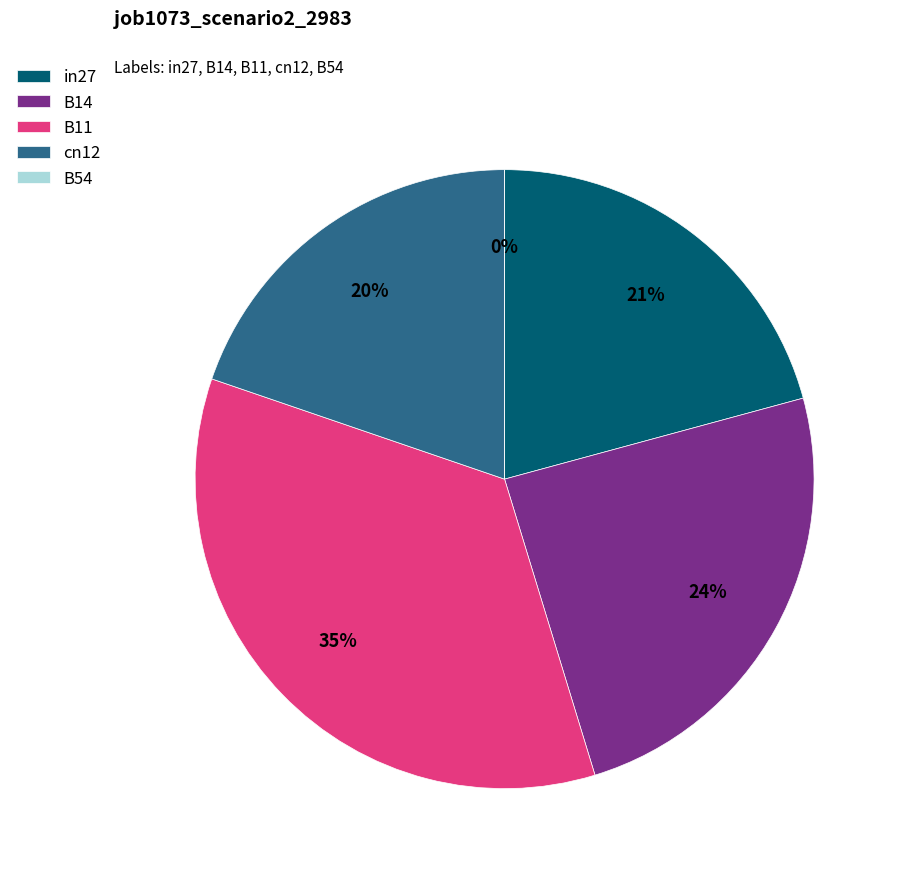

To the nearest percent, what portion does B14 represent?

24%